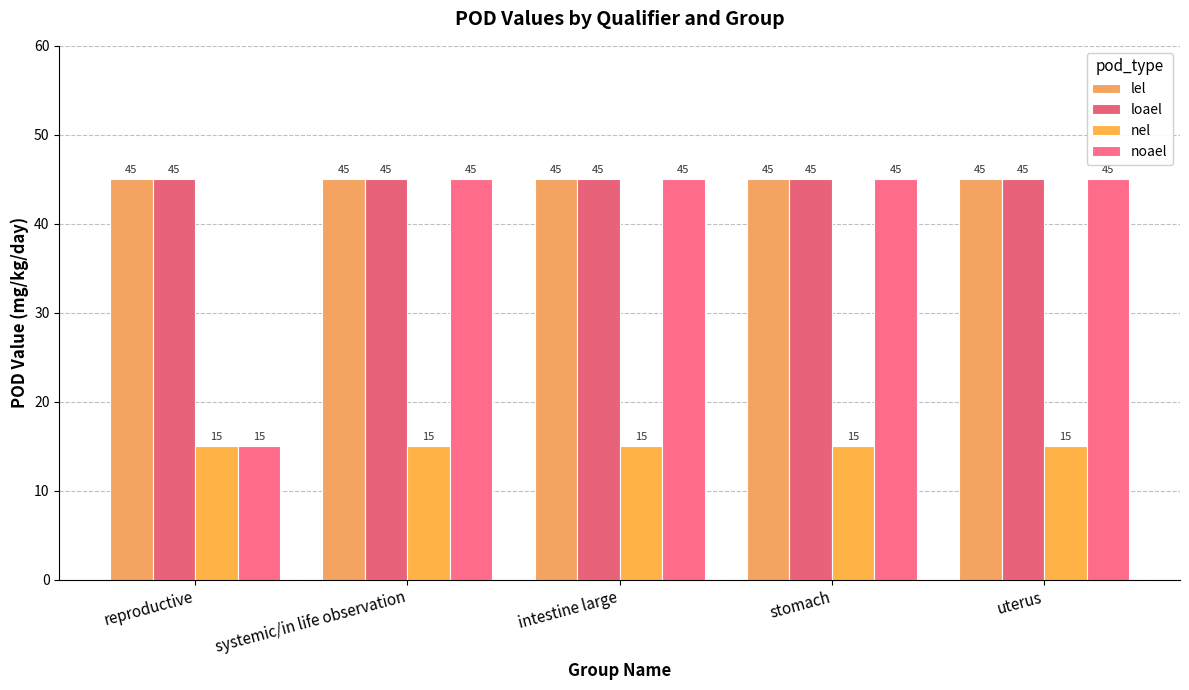

Count the number of data series in this chart.

4